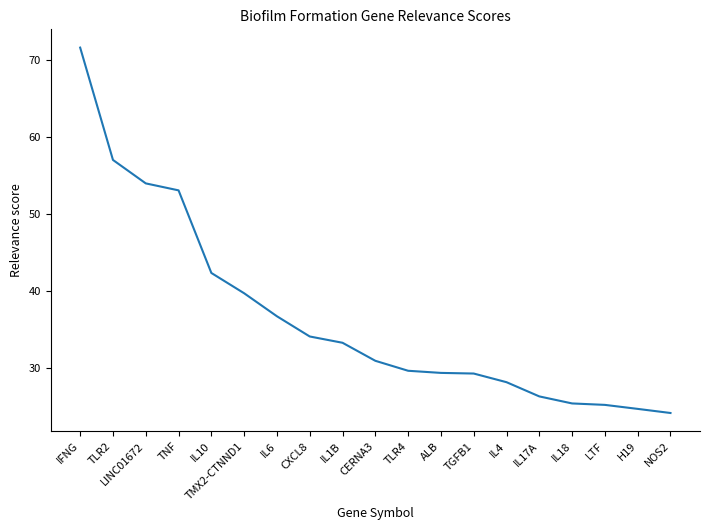

Read the value at IL1B.

33.3